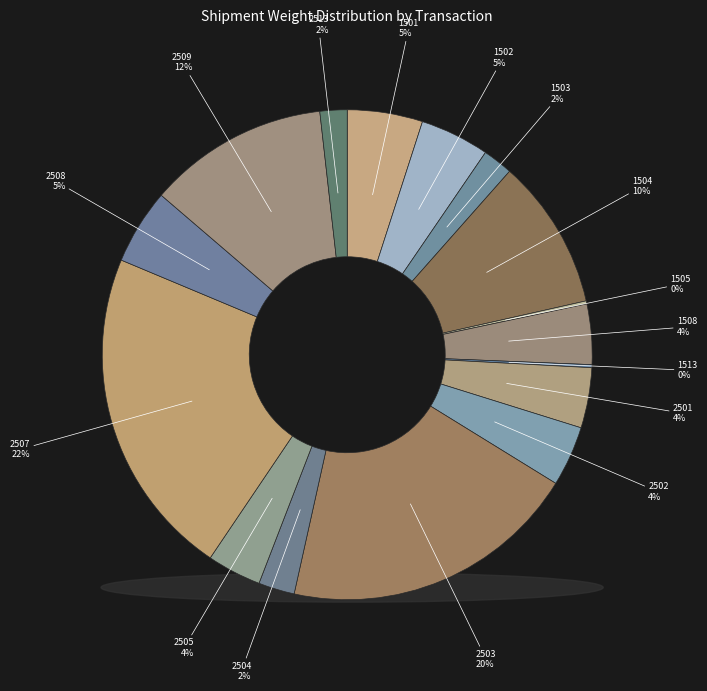

How many segments does this pie chart have?

16